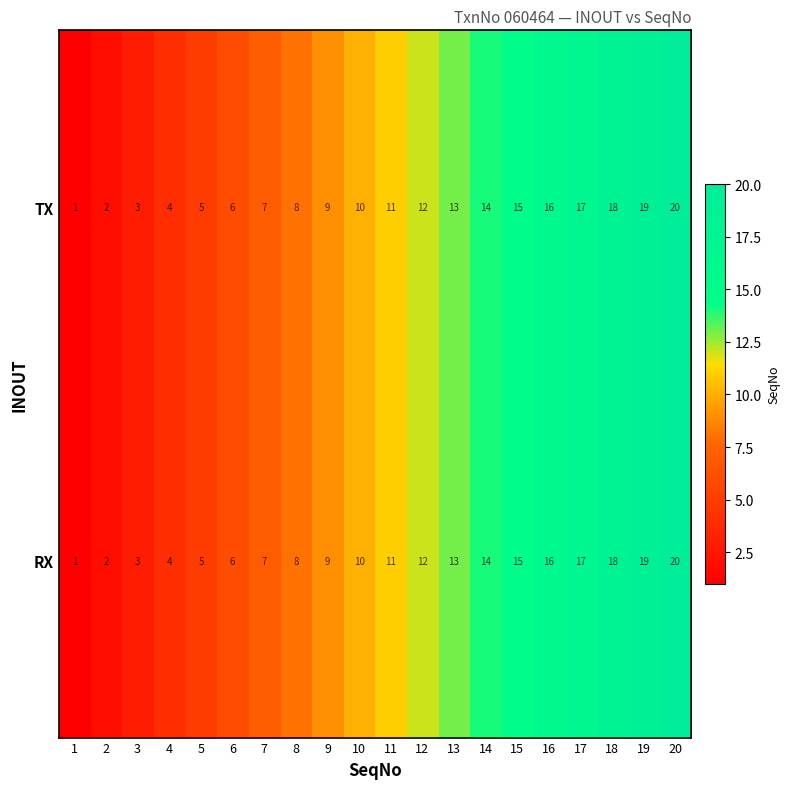

What is the difference between the second highest and second lowest values in the TX series?

17